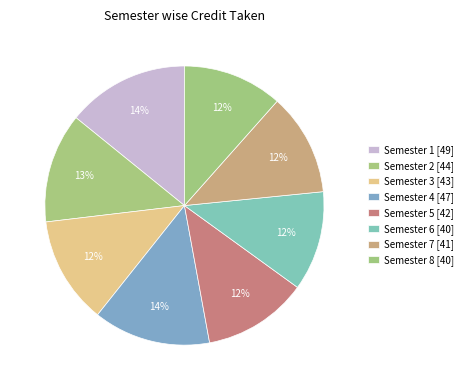

Count the number of slices in the pie.

8